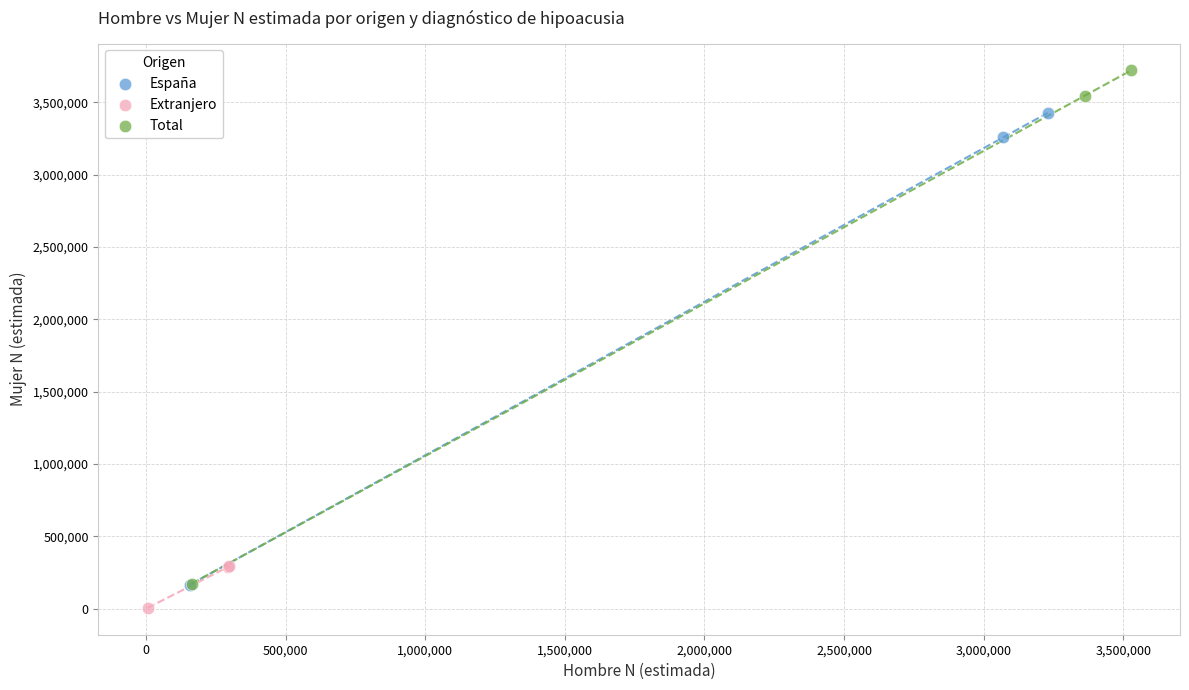

Which series contains the lowest Y value?

Extranjero